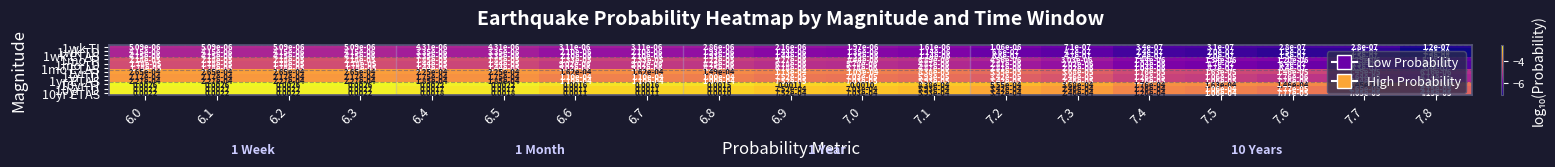

Is the value of 1yr ETAS at 7.5 greater than the value of 10yr TI at 6.9?

No